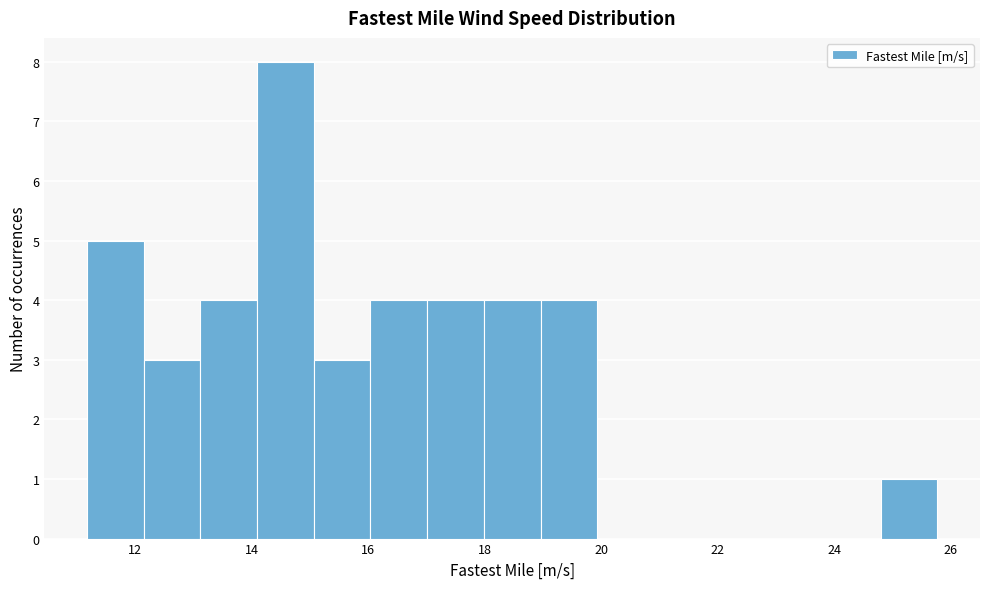

Reading left to right, transcribe this chart: for each bar, give the range it covers on the x-axis and its height. Neither the bar edges nor the heights are printed on the chart, so give them approximately, as read against the axes.

11.2 to 12.2: 5
12.2 to 13.2: 3
13.2 to 14.0: 4
14.0 to 15.0: 8
15.0 to 16.0: 3
16.0 to 17.0: 4
17.0 to 18.0: 4
18.0 to 19.0: 4
19.0 to 20.0: 4
20.0 to 21.0: 0
21.0 to 21.8: 0
21.8 to 22.8: 0
22.8 to 23.8: 0
23.8 to 24.8: 0
24.8 to 25.8: 1